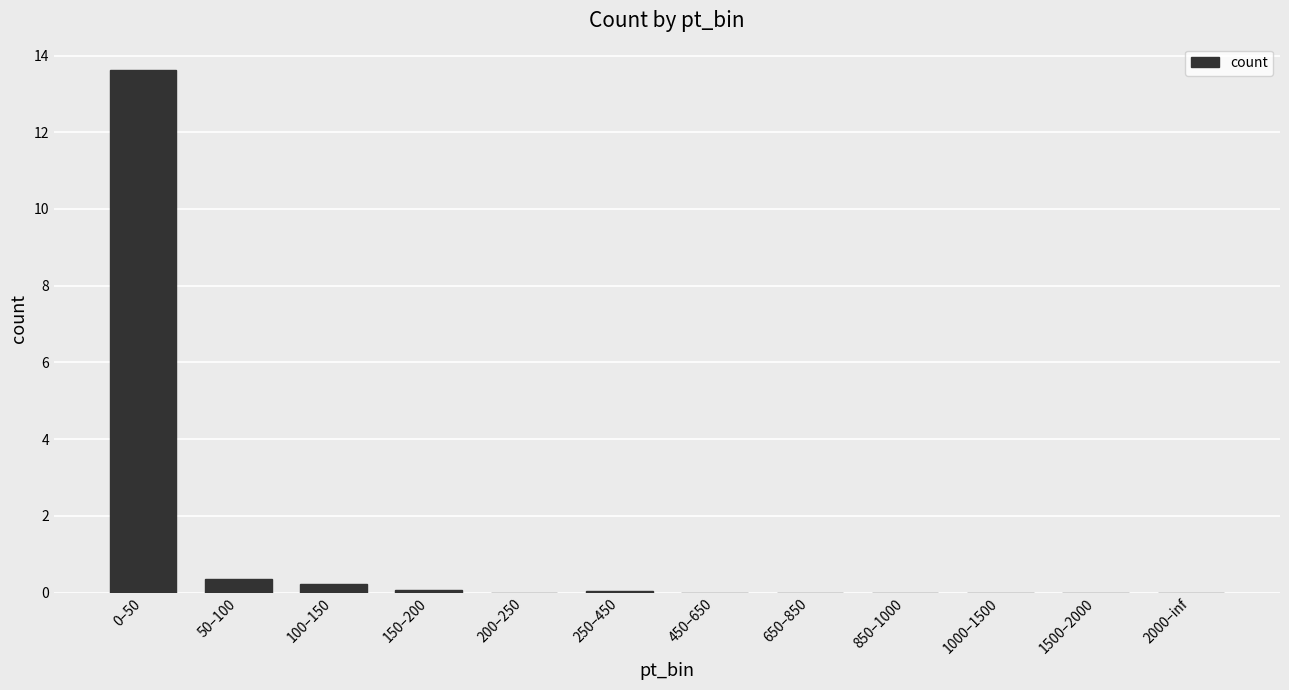

The value at 650–850 is 0.0. True or false?

True